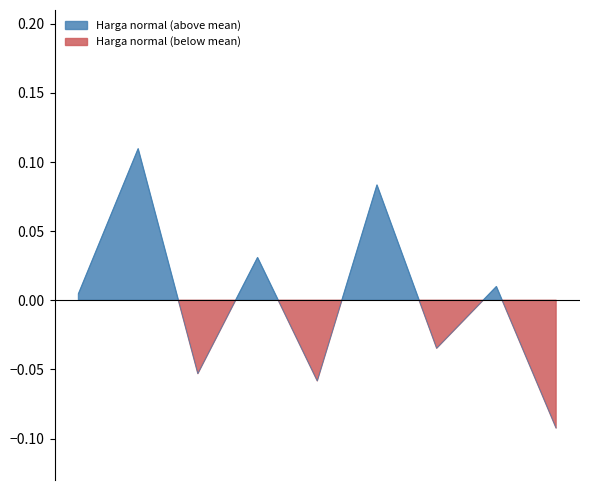

Does the chart have visible grid lines?

No